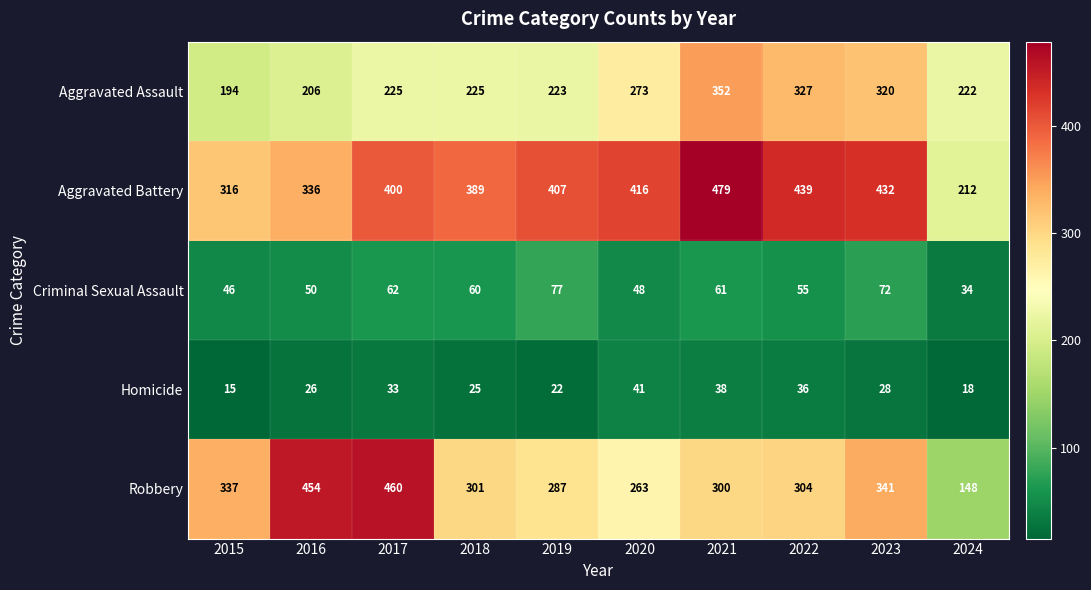

What is the minimum value shown in the chart?

15